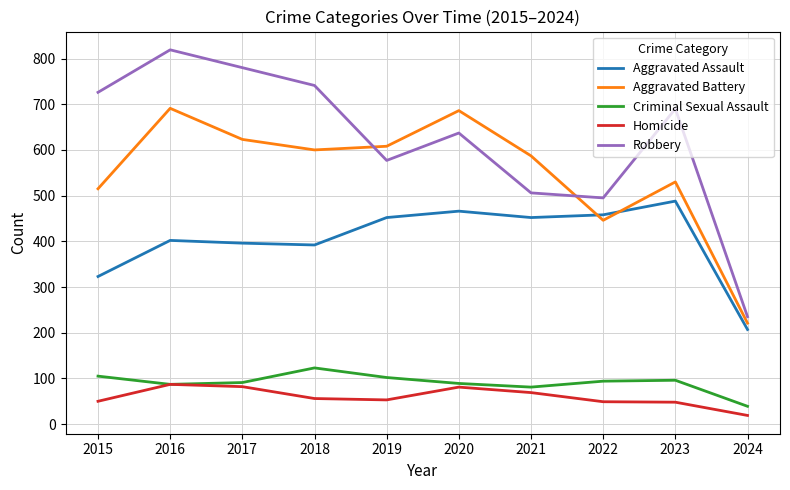

Which series has the largest total across all categories?

Robbery